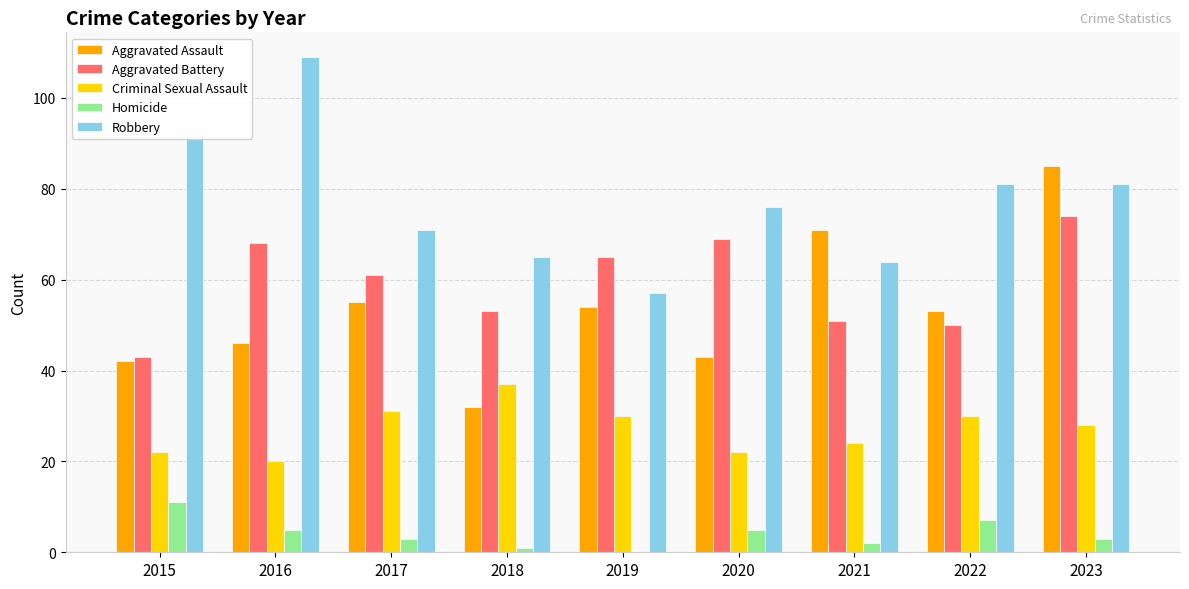

What is the approximate value of Robbery at 2017, to the nearest 10?

70